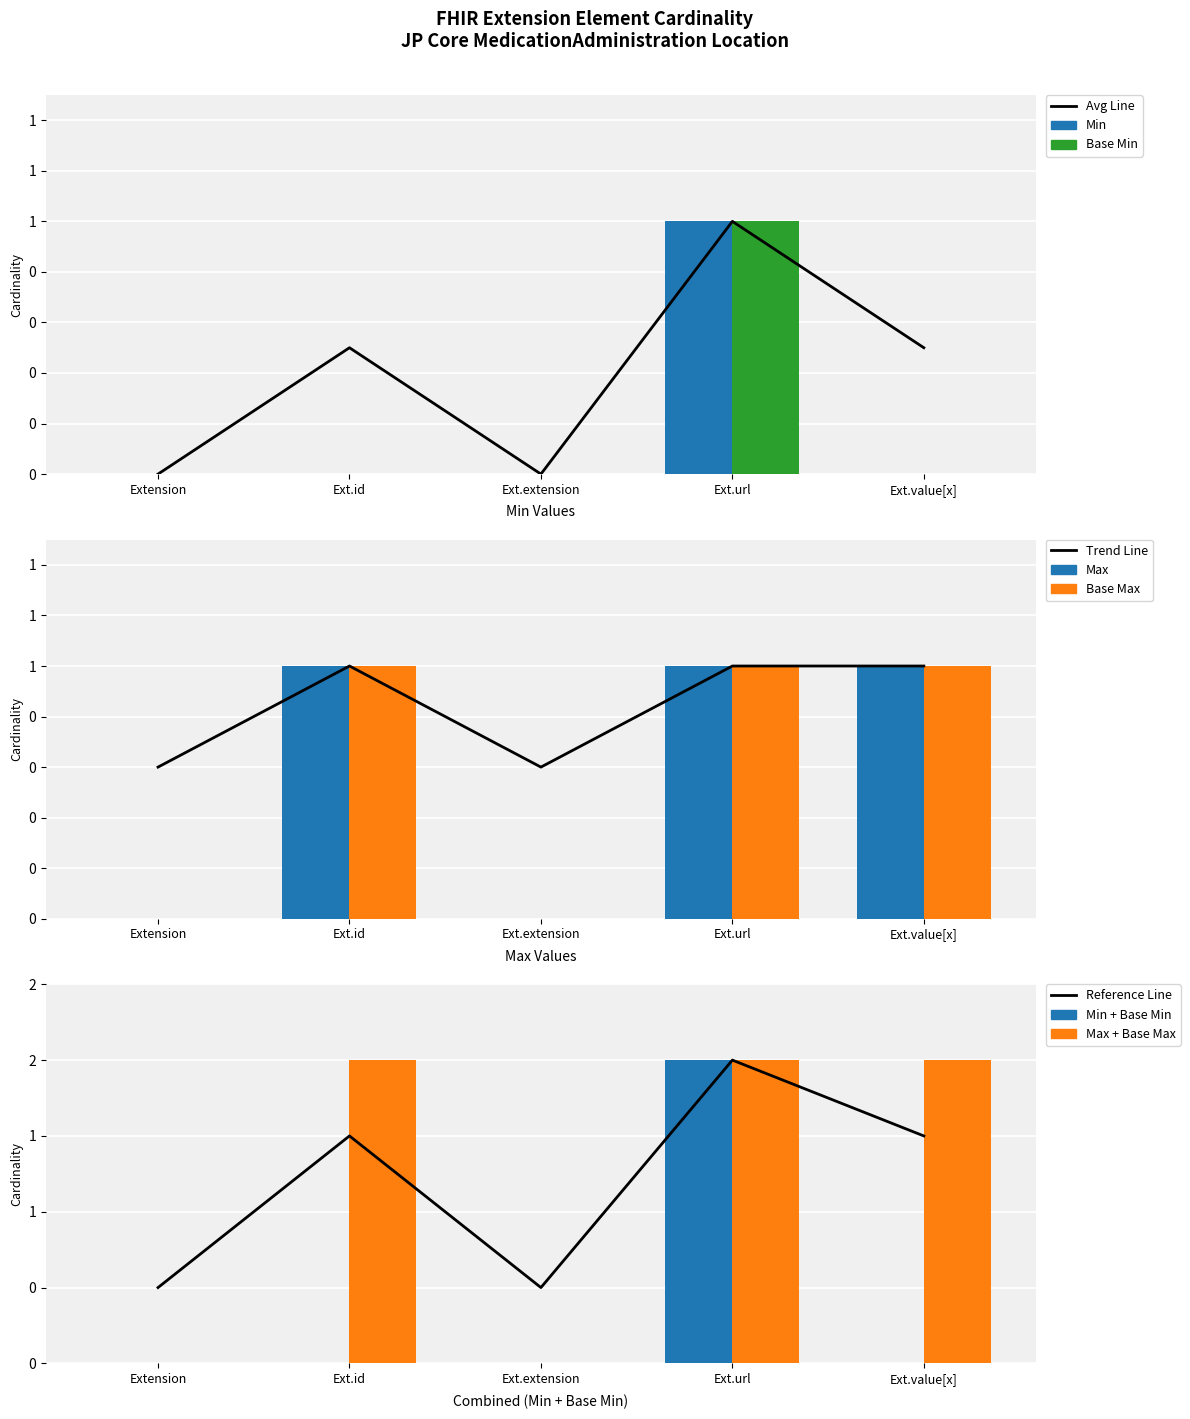

What is the difference between the Min values at Ext.value[x] and Ext.url?

1